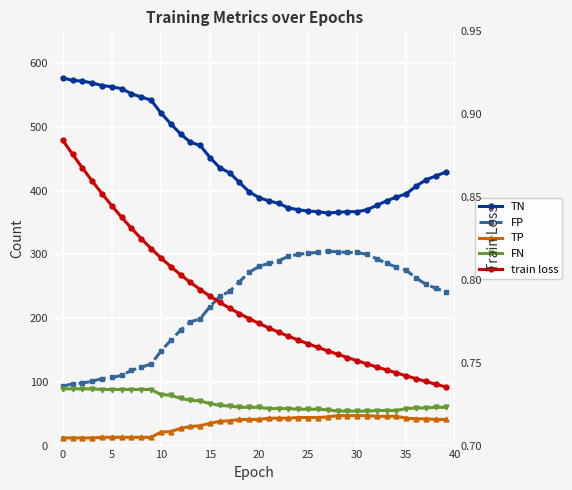

How many data points in TN are less than 423?

20